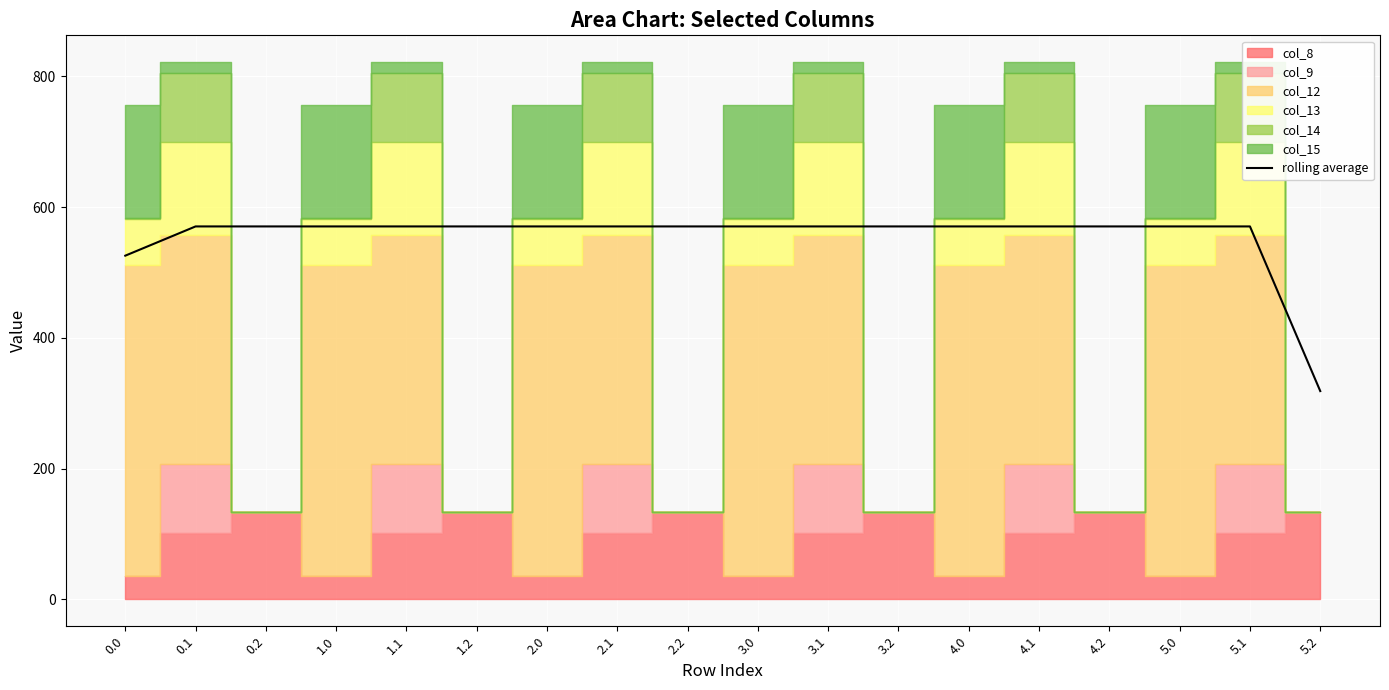

Reading right to left, transcribe all the data shown in this chart.

5.2=318.7	5.1=570.5	5.0=570.5	4.2=570.5	4.1=570.5	4.0=570.5	3.2=570.5	3.1=570.5	3.0=570.5	2.2=570.5	2.1=570.5	2.0=570.5	1.2=570.5	1.1=570.5	1.0=570.5	0.2=570.5	0.1=570.5	0.0=525.8